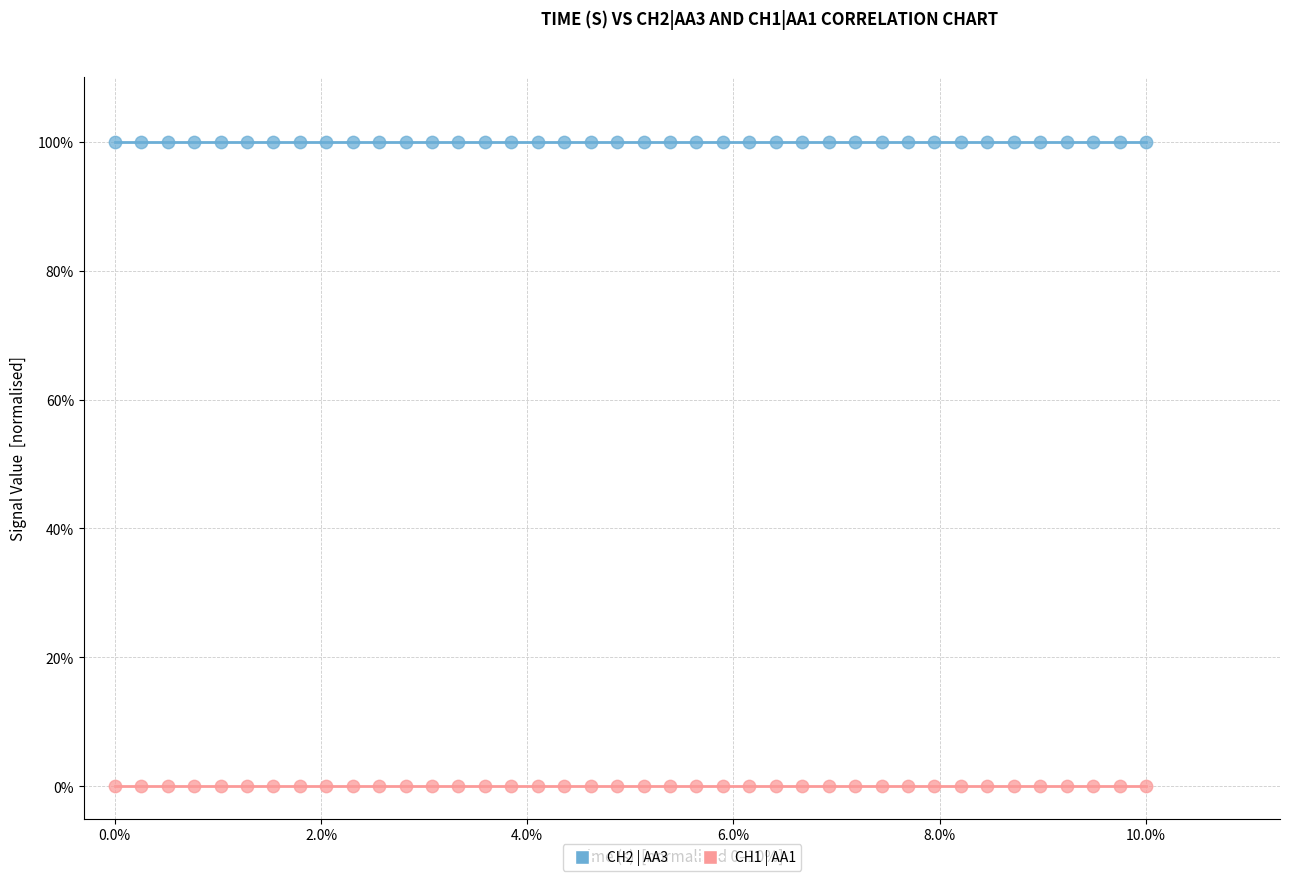

Which series reaches the minimum Y coordinate?

CH1 | AA1